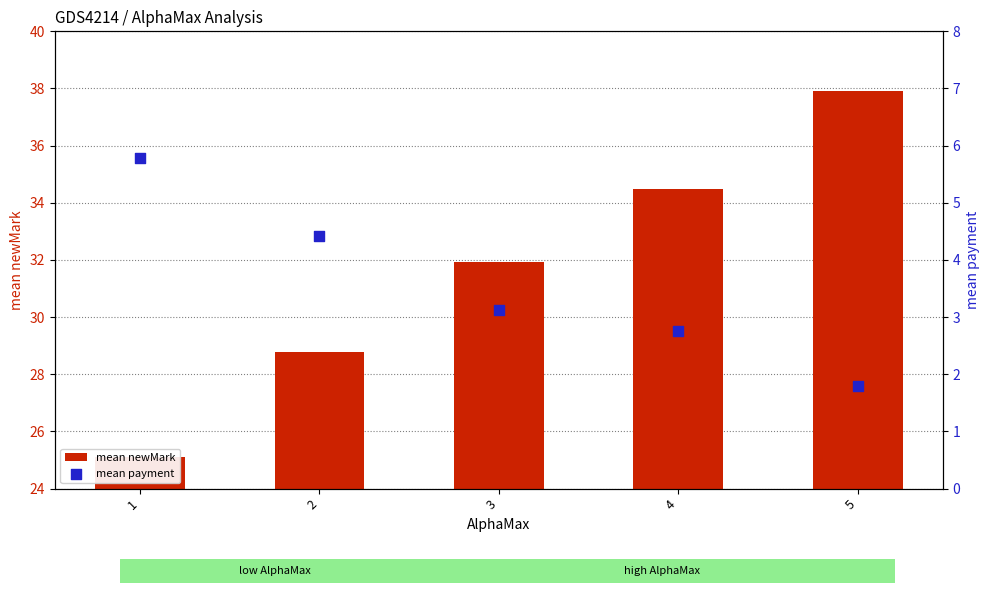

Which series contains the lowest Y value?

mean payment